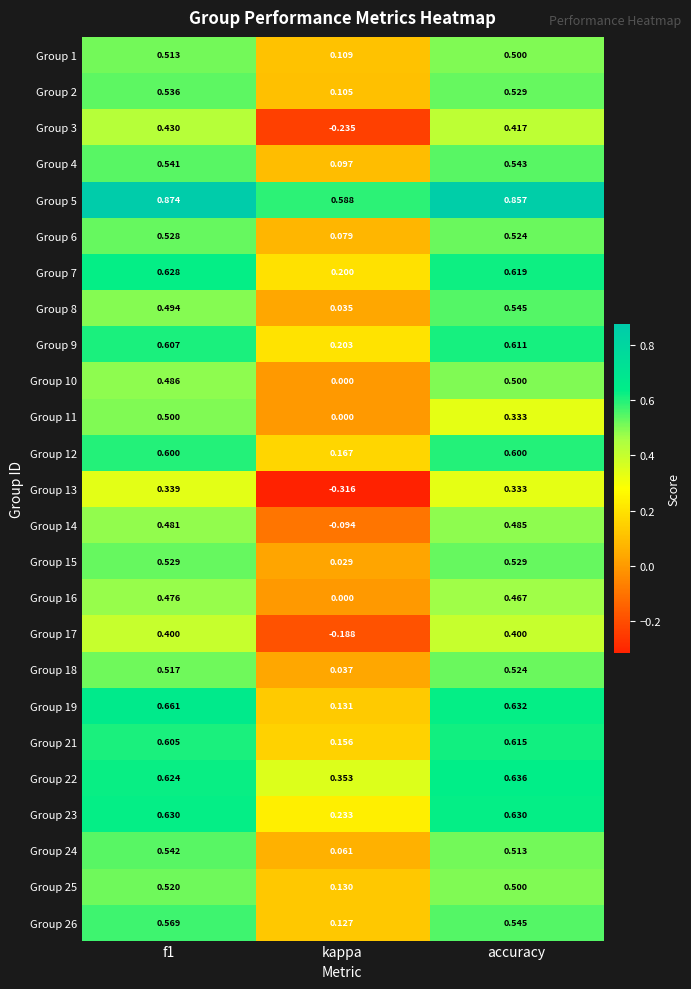

How many series are shown in this chart?

25